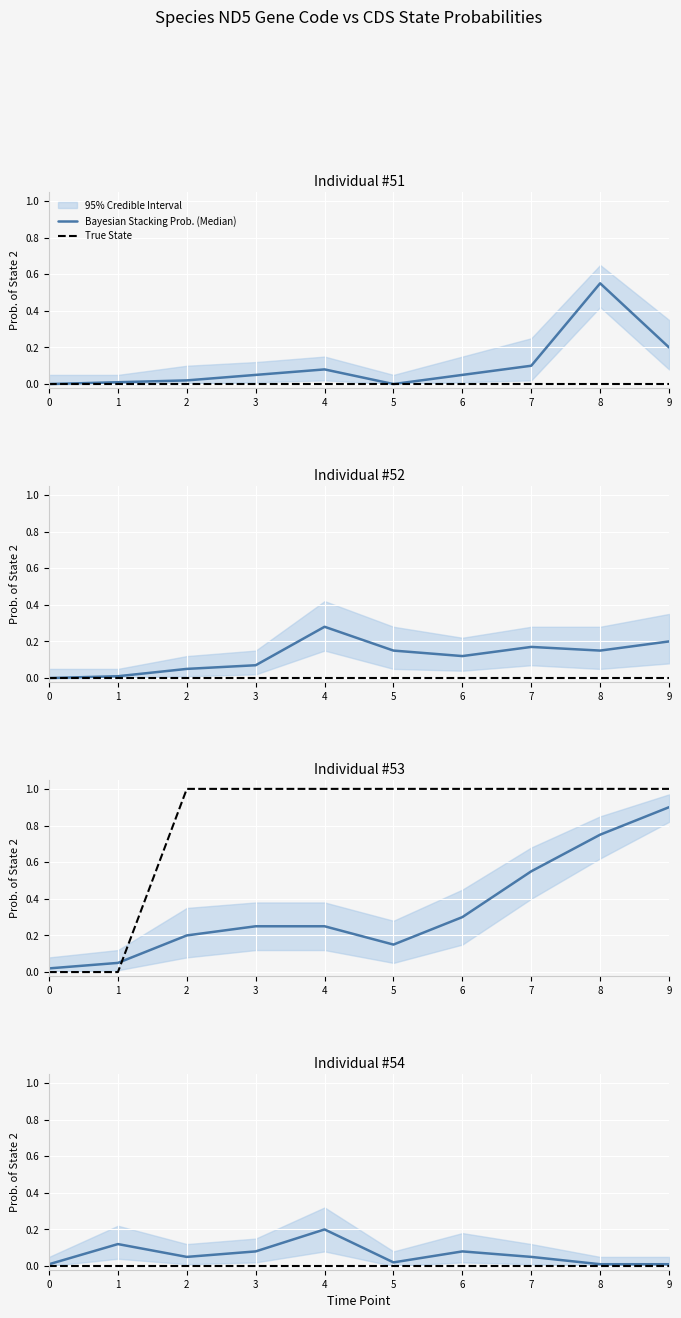

The value of Bayesian Stacking Prob. (Median) at 6 is 0.1. True or false?

False